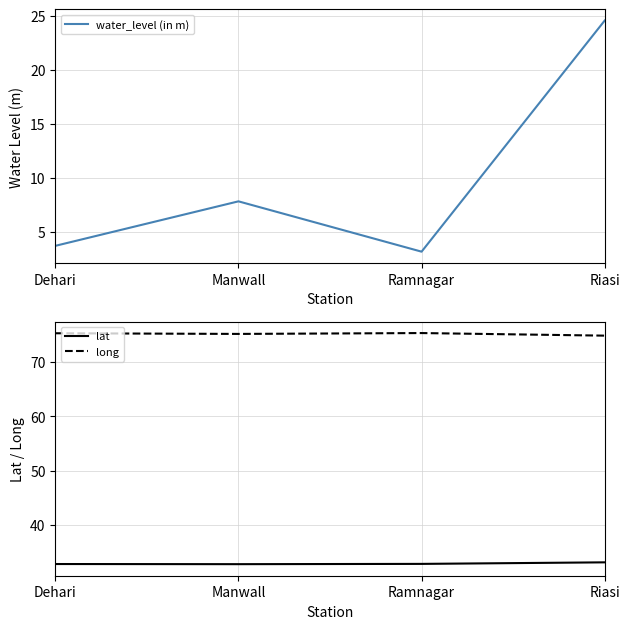

What is the label of the 4th point from the left?

Riasi